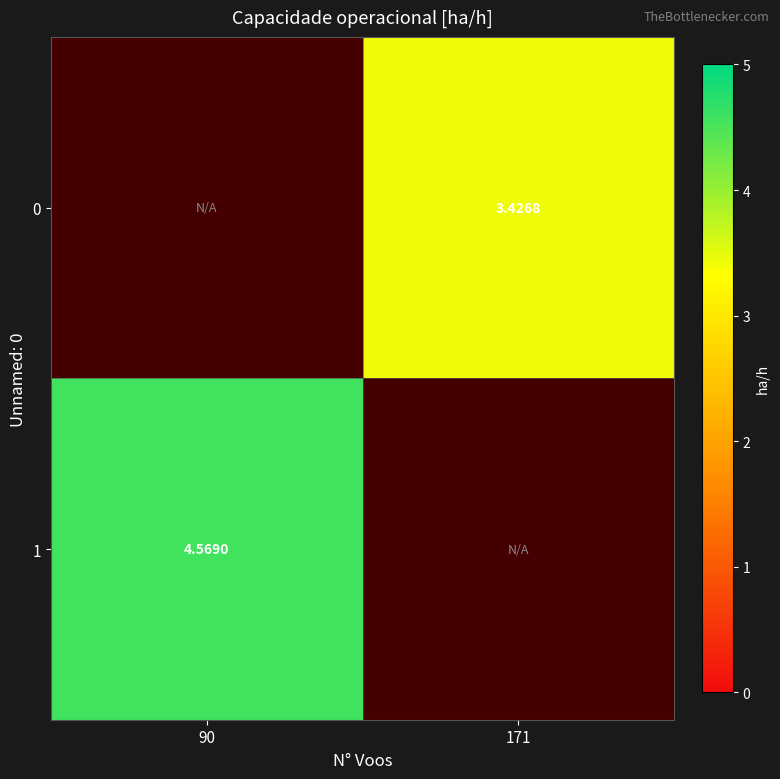

At which label is 1 closest to 4?

90